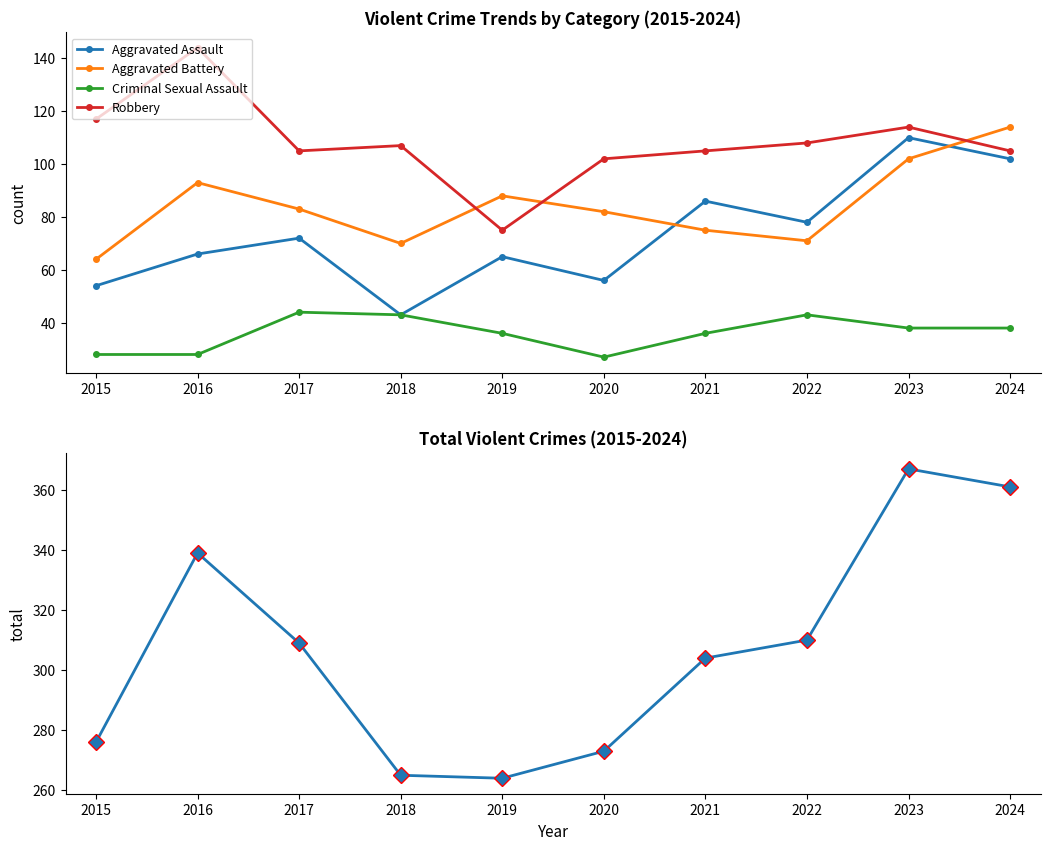

Which has a higher value, 2021 or 2015?

2021